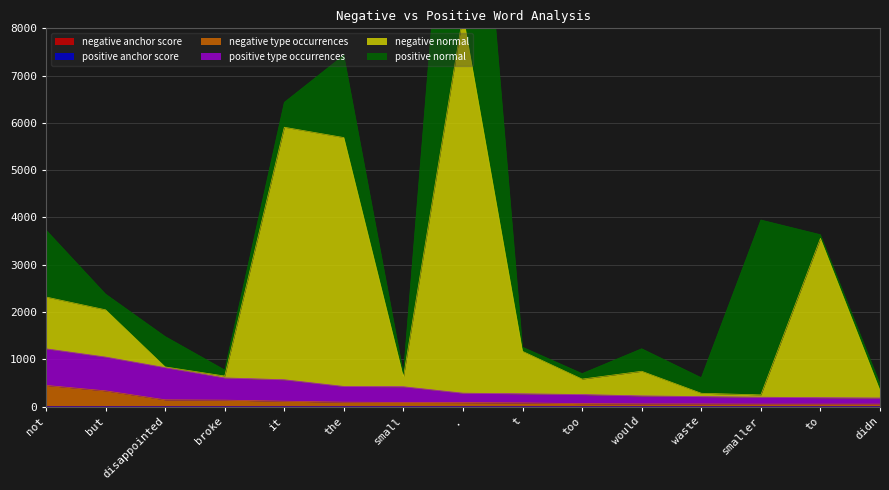

True or false: negative anchor score has a value of 0.0 at t.

True